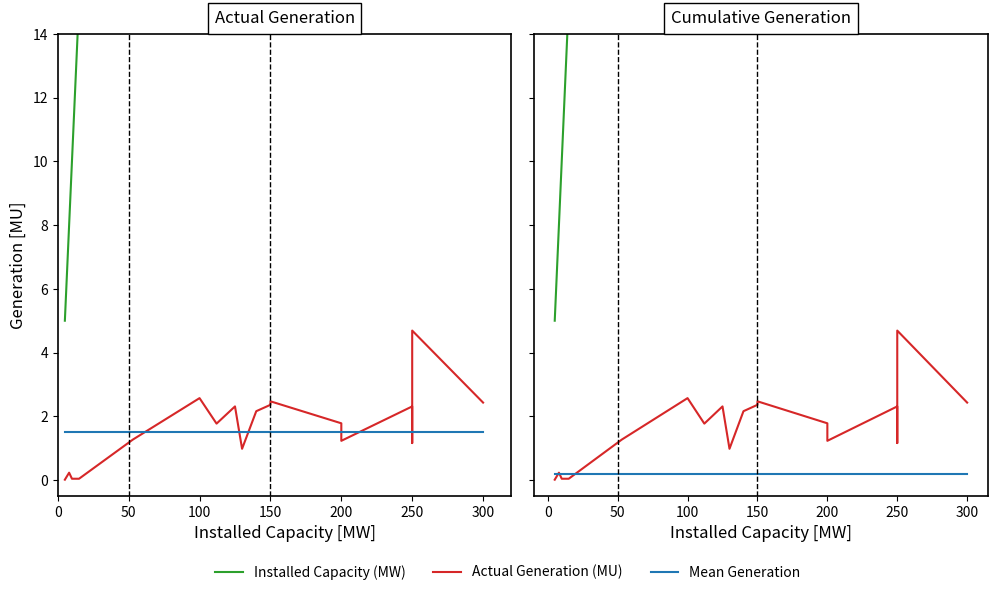

True or false: Installed Capacity (MW) has more than 0 interior local peaks.

False